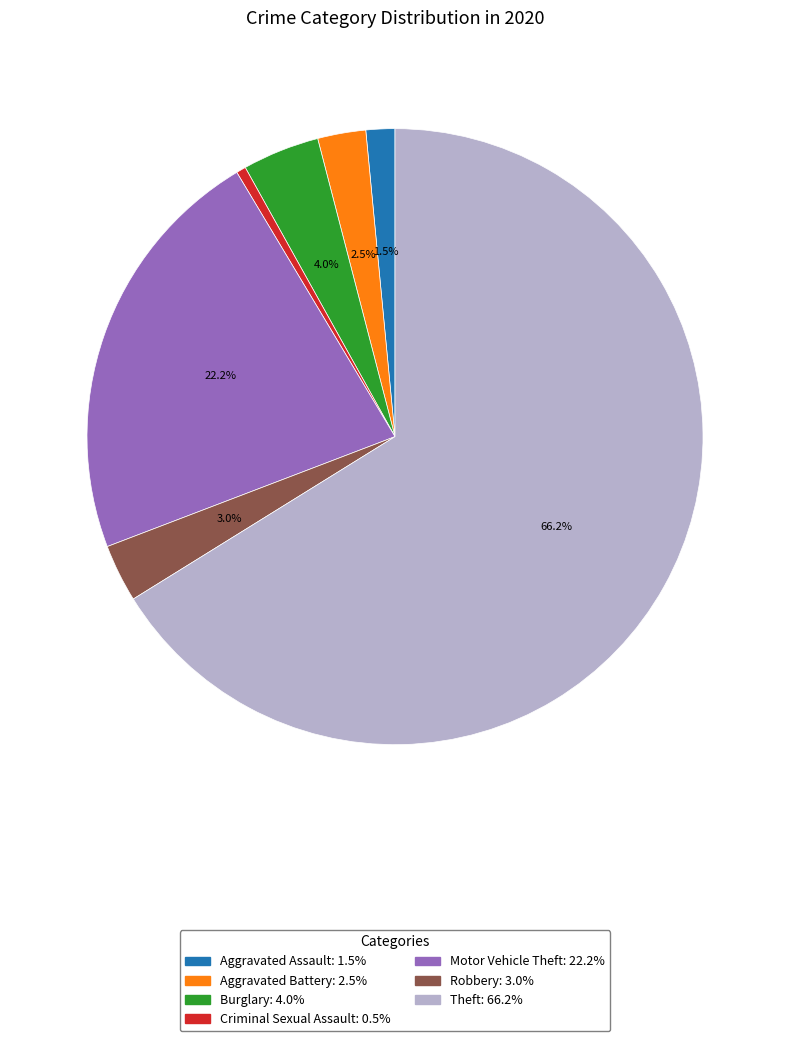

Which slice represents more than half of the pie?

Theft